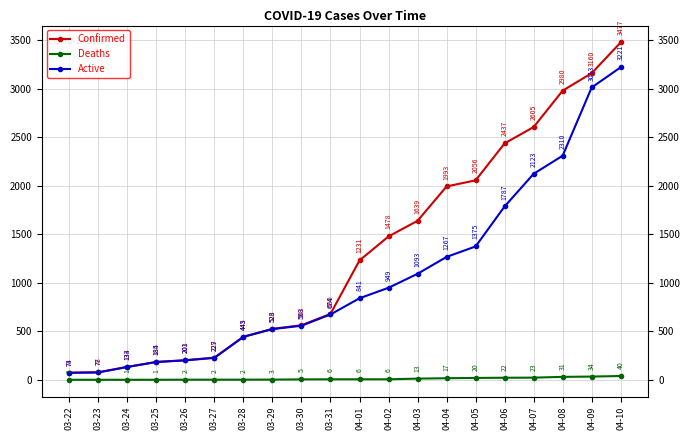

Read the Confirmed value at 03-27.

229